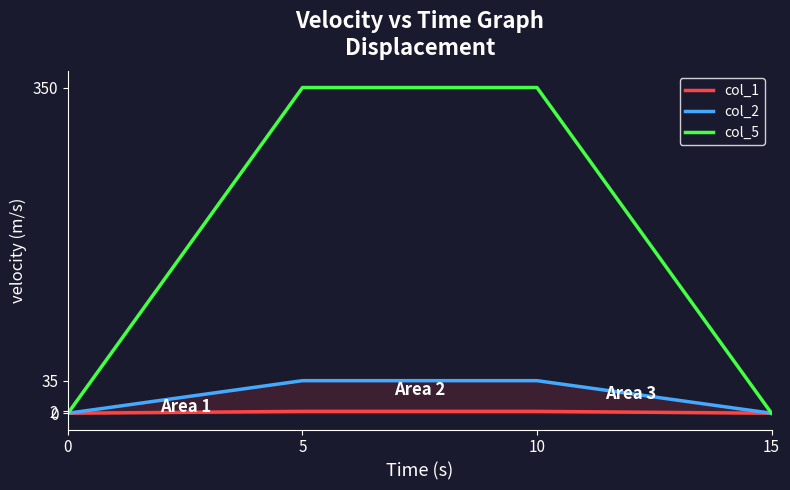

What is the total value across all series at 10?

387